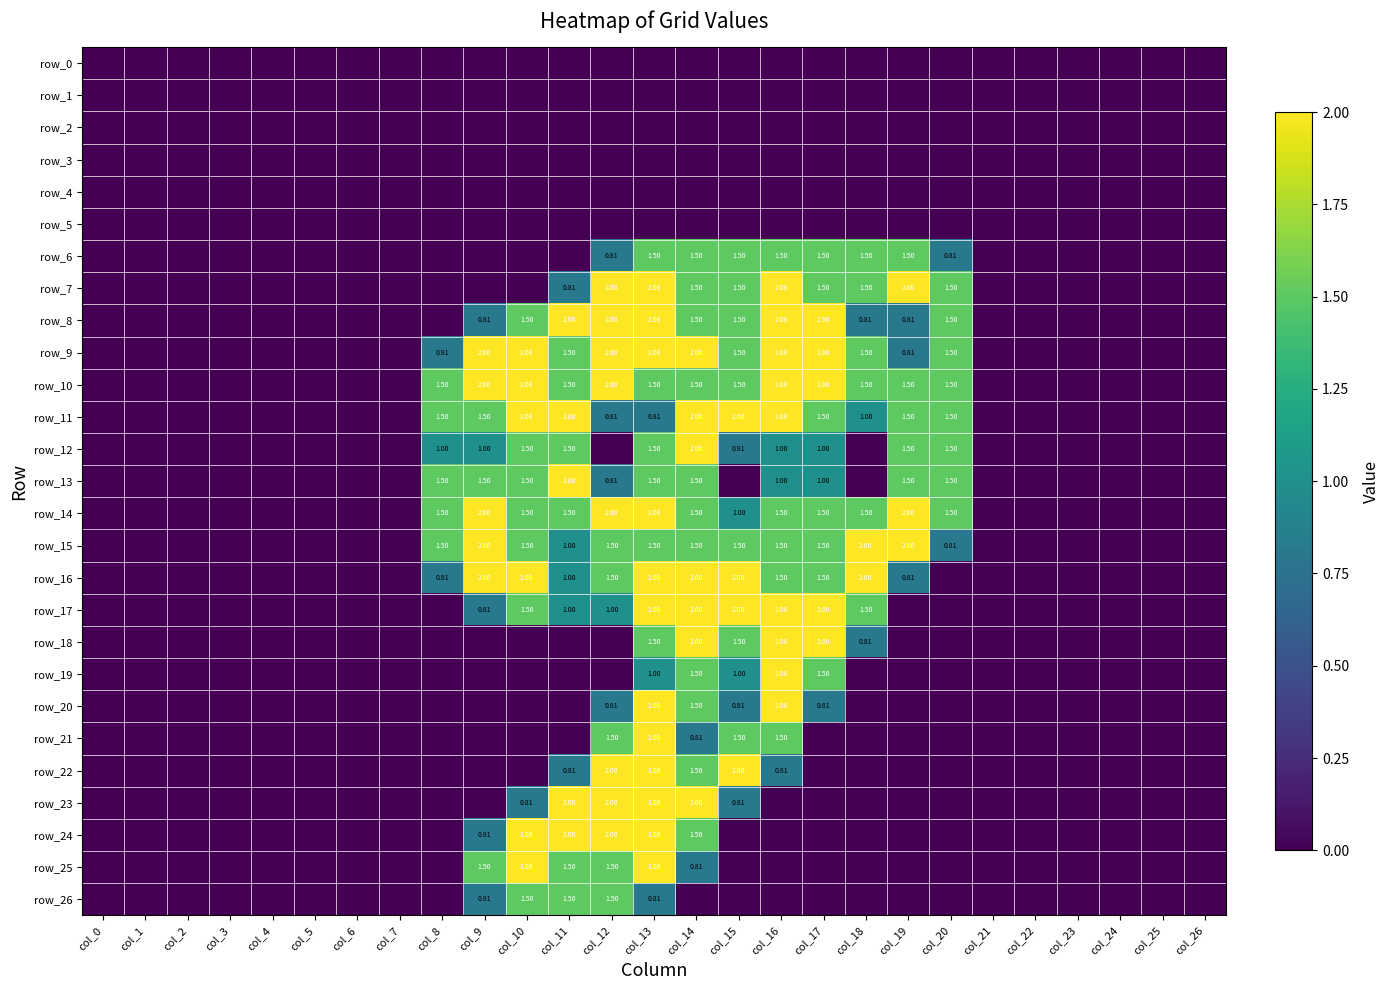

Between col_0 and col_10, which is larger?

col_0